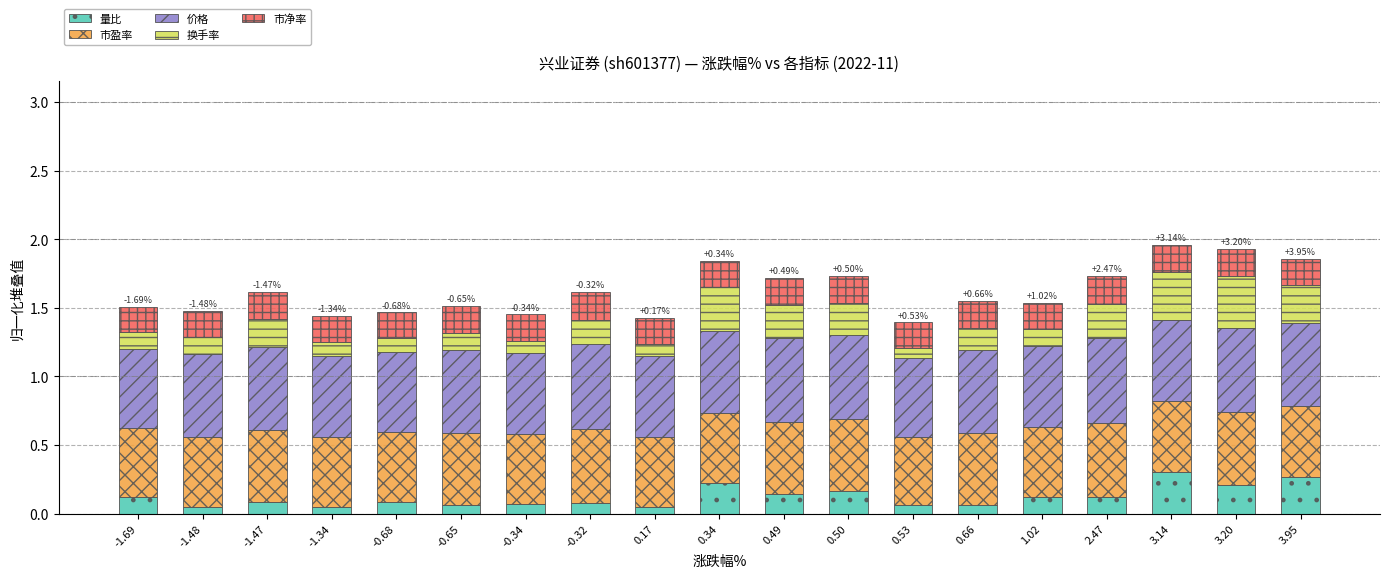

Count the 价格 values in the range 0 to 1.

19